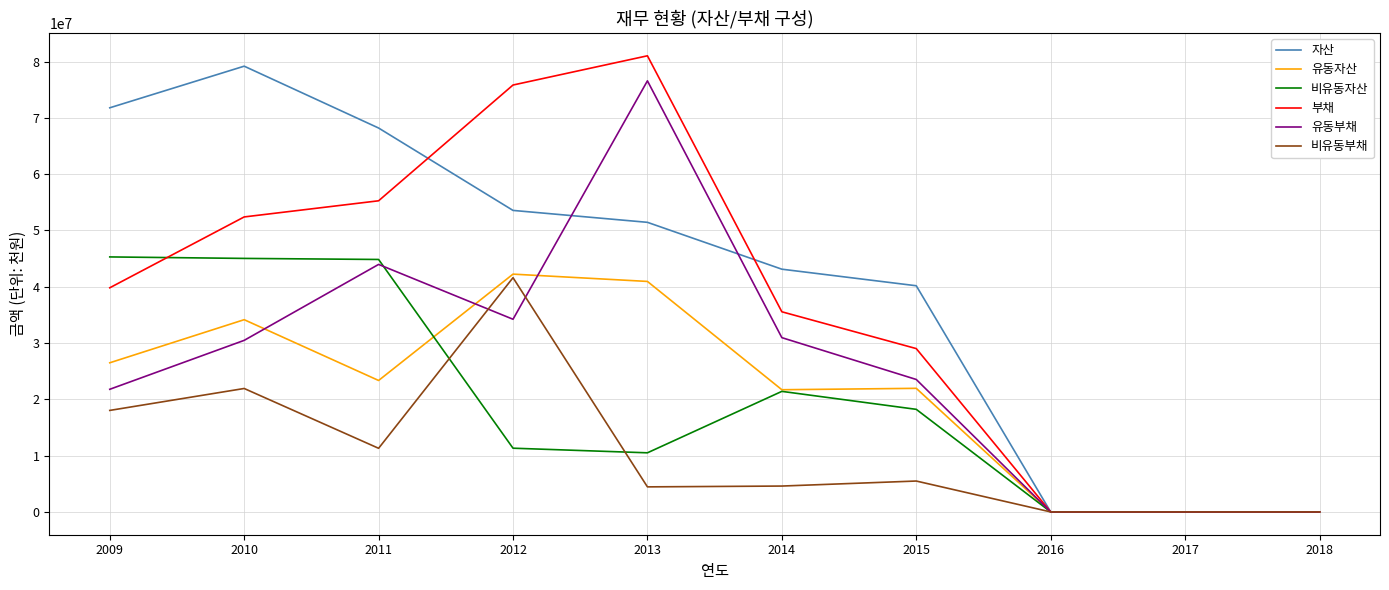

The value of 부채 at 2011 is 55269416. True or false?

True